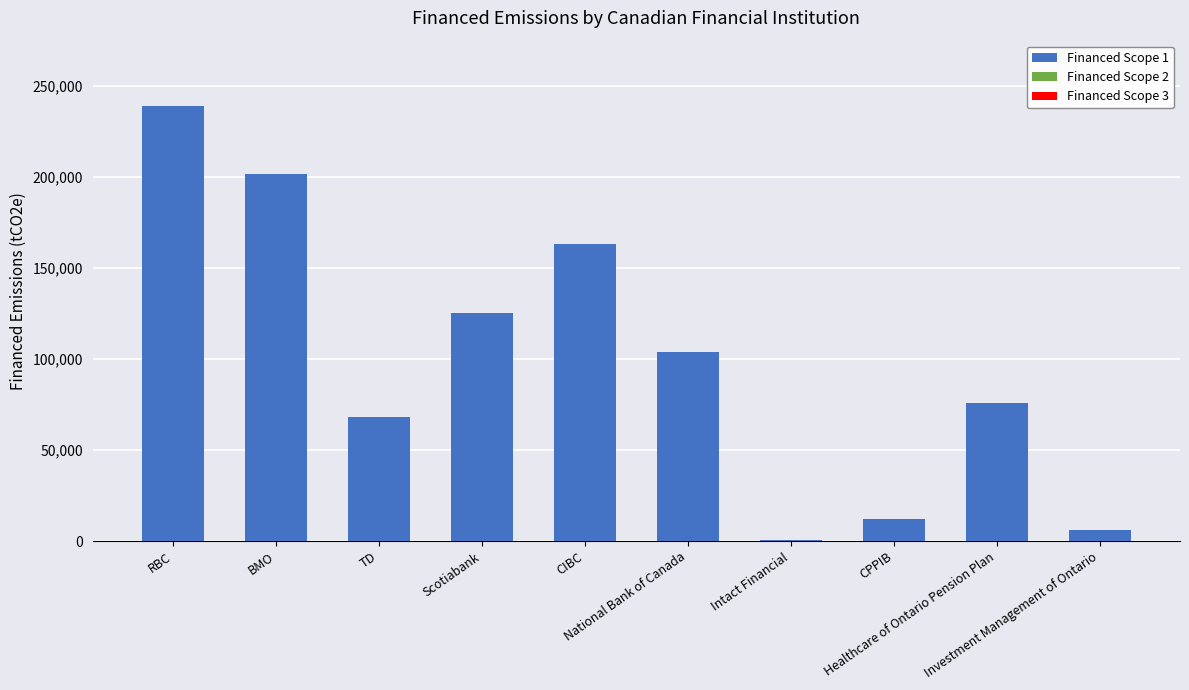

What is the label of the 5th bar from the right?

National Bank of Canada